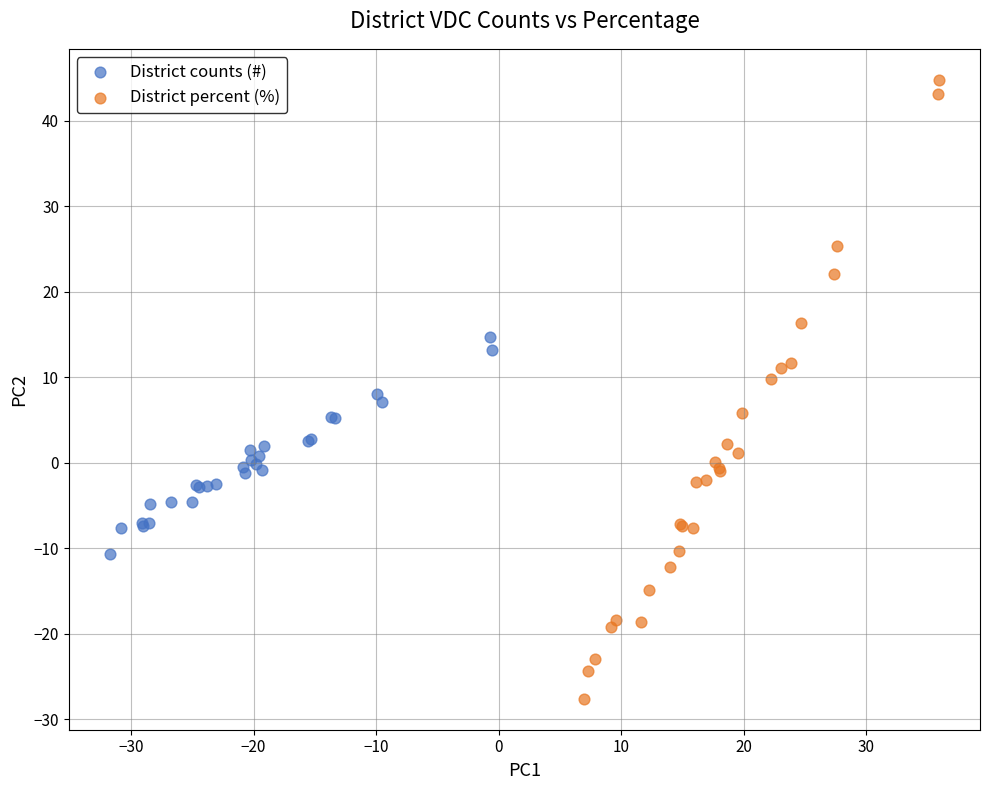

Which series has the widest spread of Y values?

District percent (%)